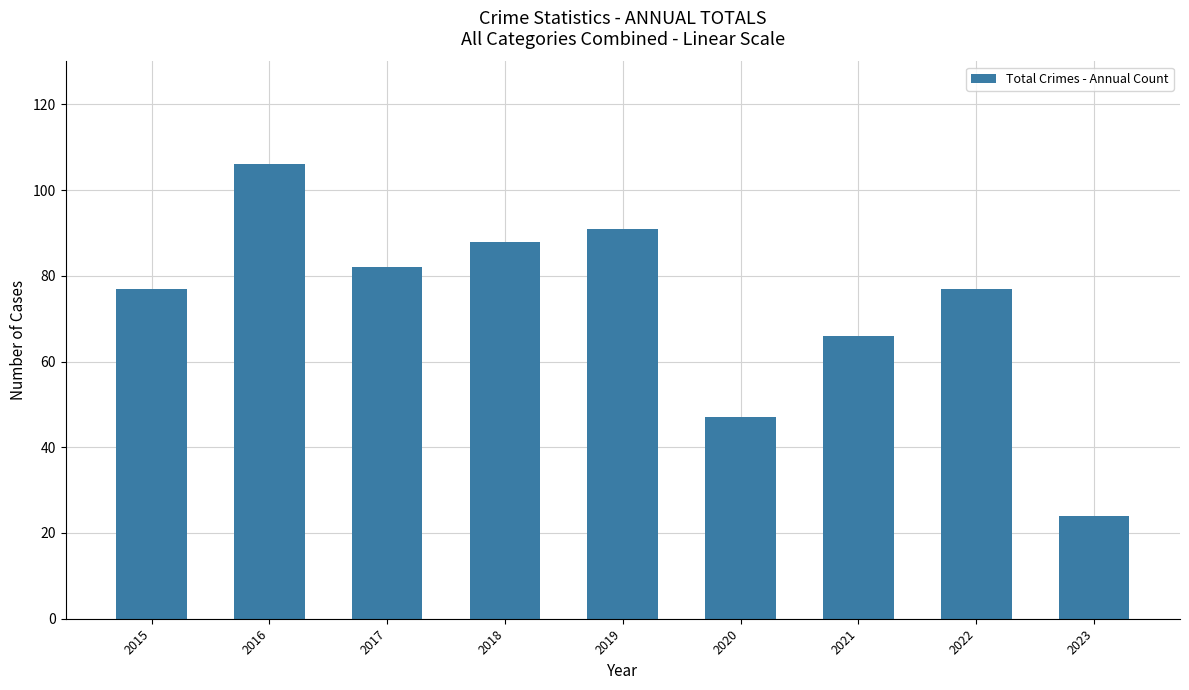

What is the value of the 2nd bar from the left?

106